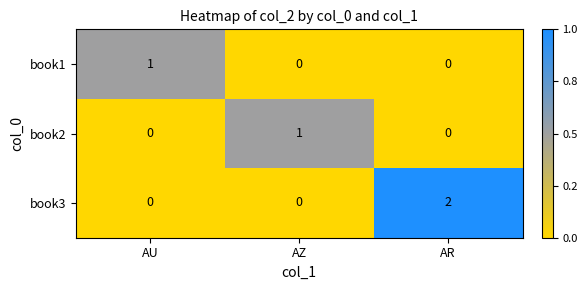

At which category is the sum across all series the highest?

AR